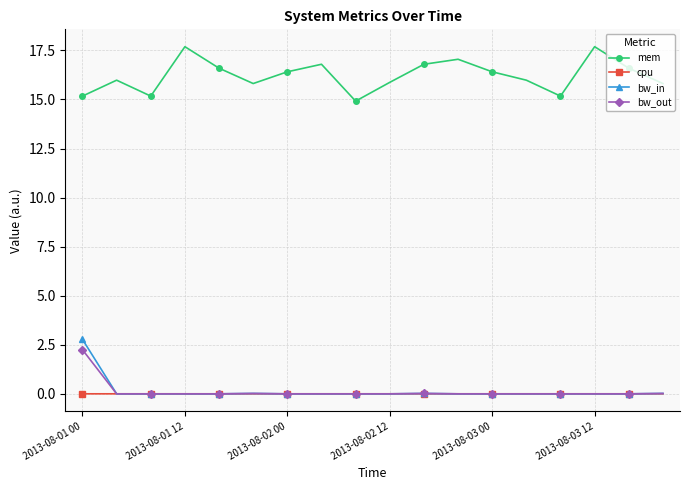

At how many categories does at least one series exceed 11?

18